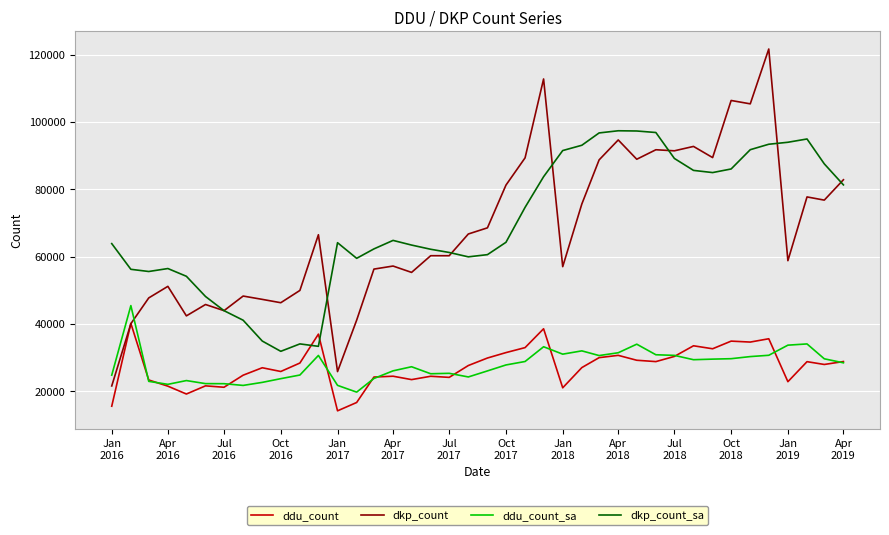

List the series in order of their peak value, highest first.

dkp_count, dkp_count_sa, ddu_count_sa, ddu_count